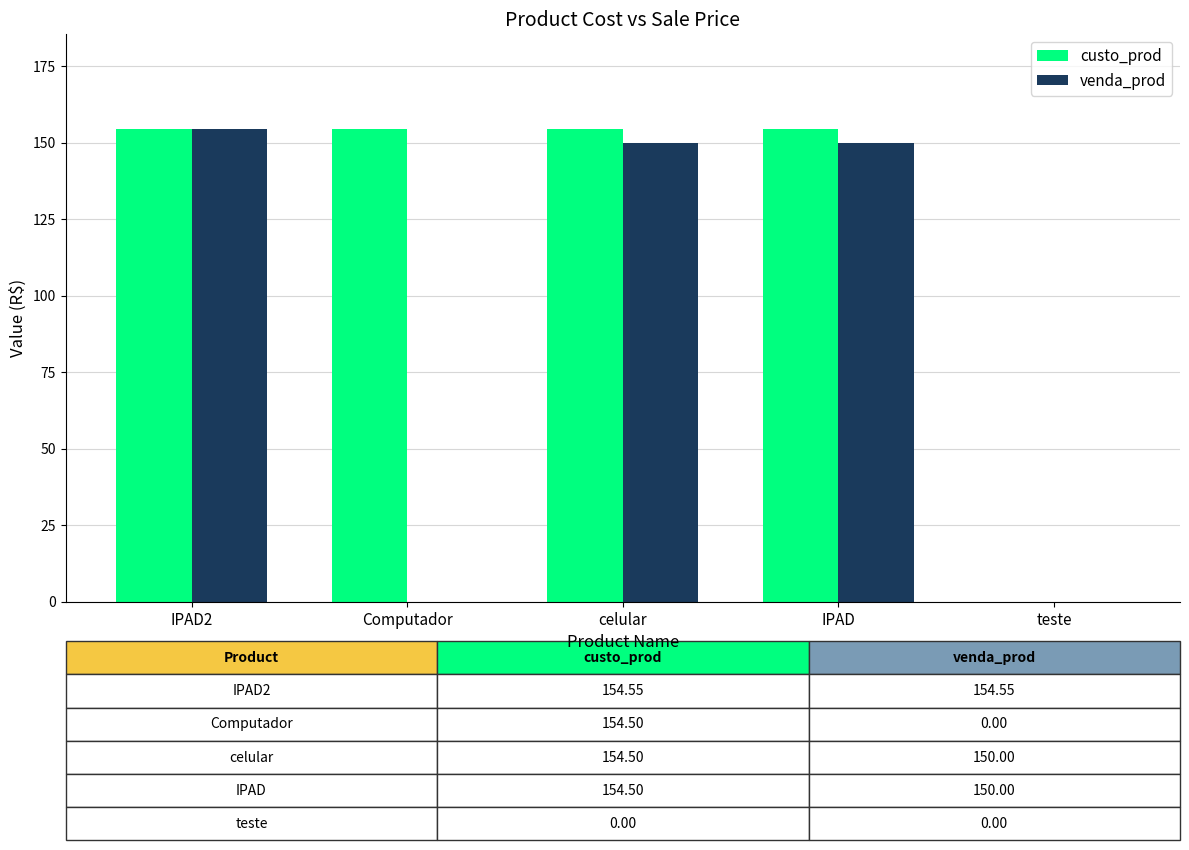

Count the number of categories in the chart.

5